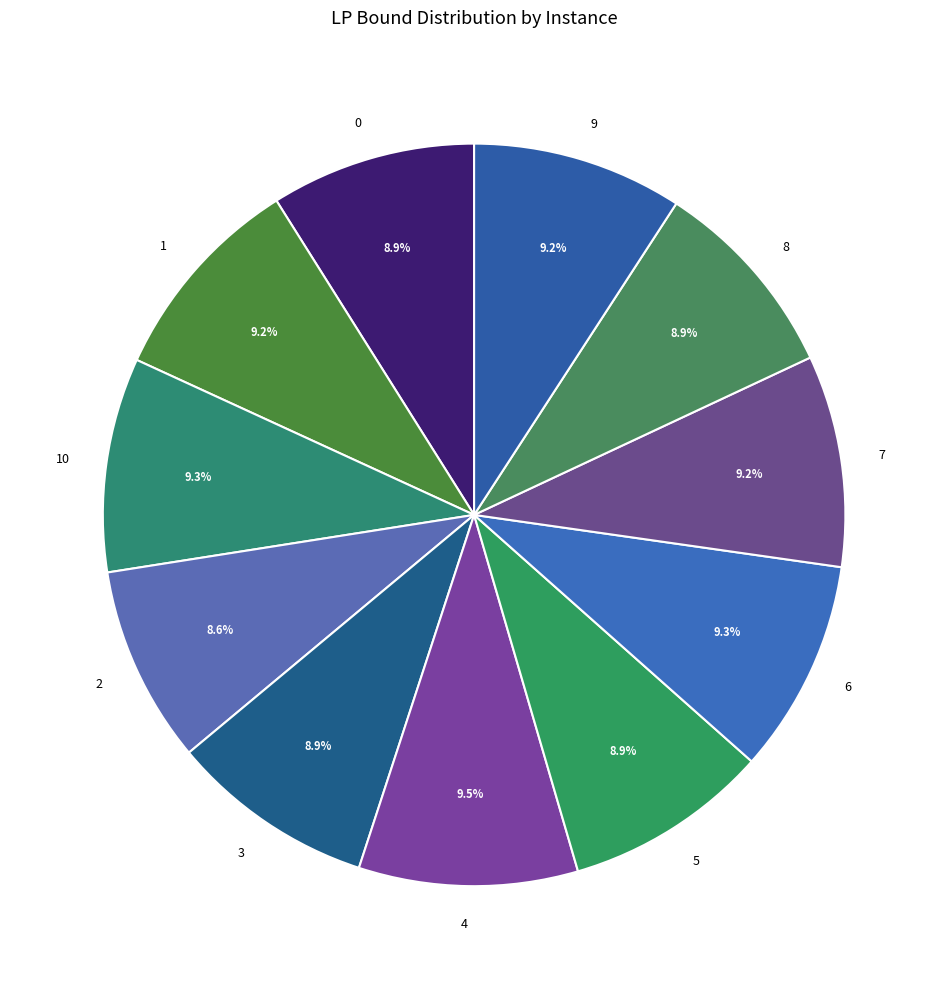

To the nearest percent, what is the difference between the 6 and 2 slice percentages?

1%